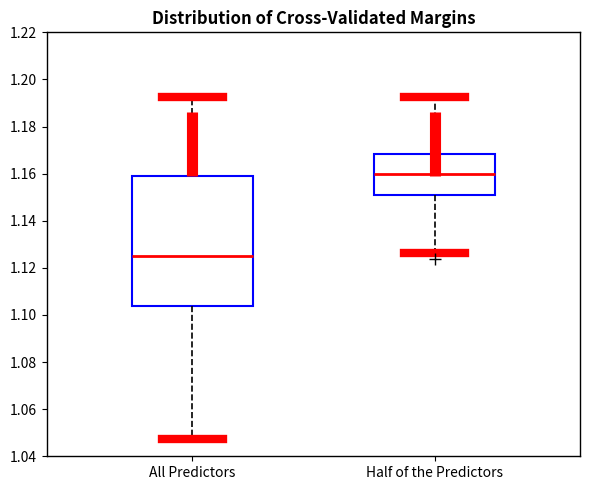

Reading left to right, transcribe this box plot: for each box, give where its median line is, the range the box spans, and where its two whiskers end, as read against the y-axis. The values are not printed on the chart, so give them approximately, as read against the axis.

All Predictors: median 1.126, box 1.104 to 1.160, whiskers 1.048 to 1.192
Half of the Predictors: median 1.160, box 1.152 to 1.168, whiskers 1.126 to 1.192